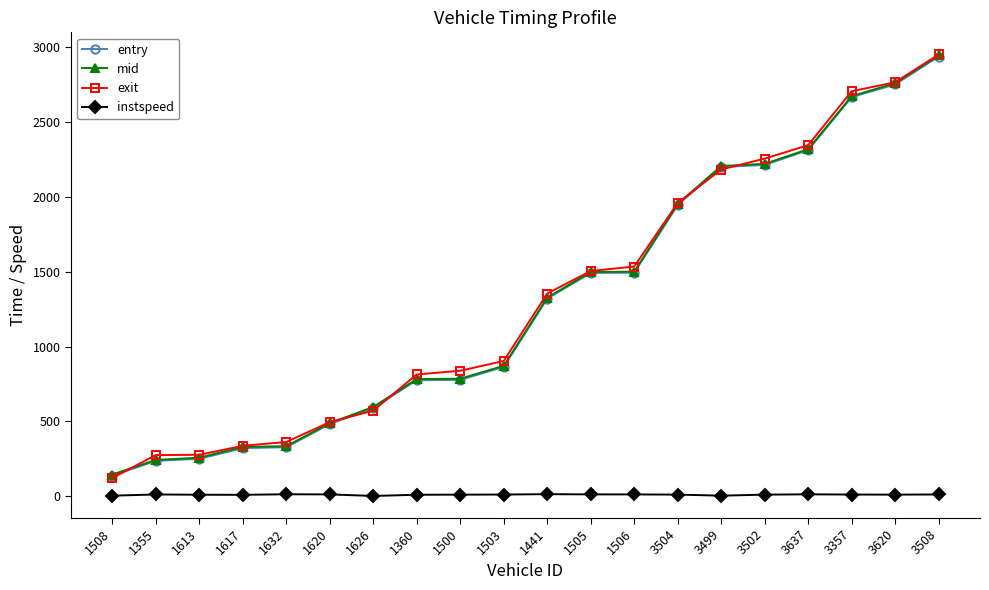

Is the value of entry at 3620 greater than the value of exit at 1626?

Yes